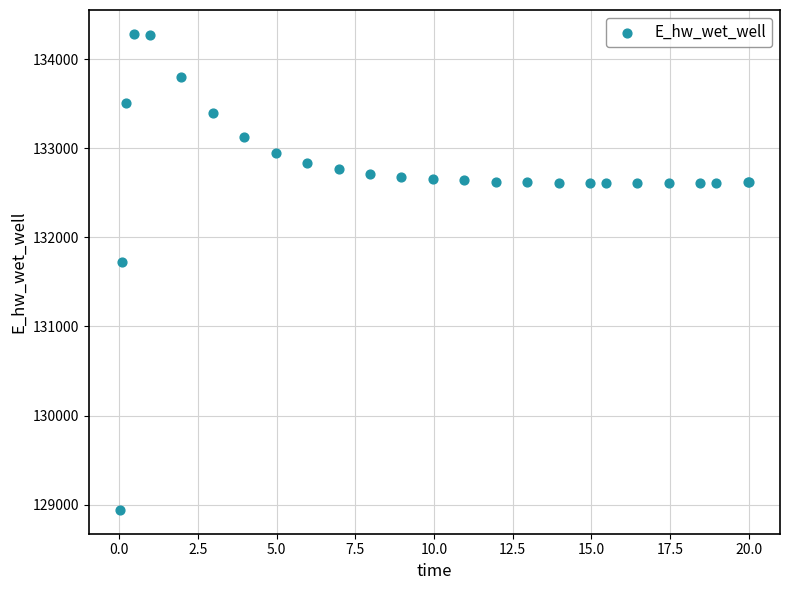

What Y value in the scatter plot is closest to 131612?

131728.2